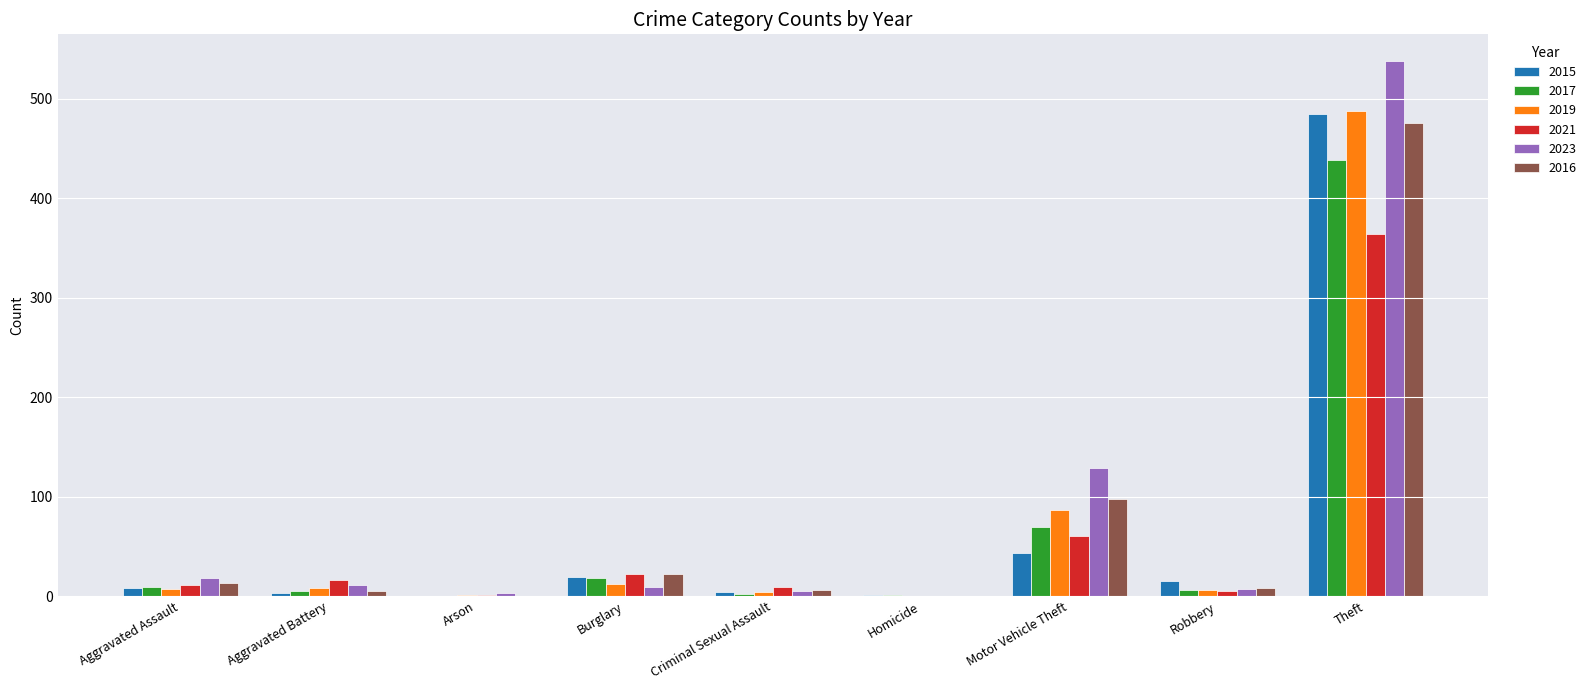

What is the sum of all 2017 values?

549